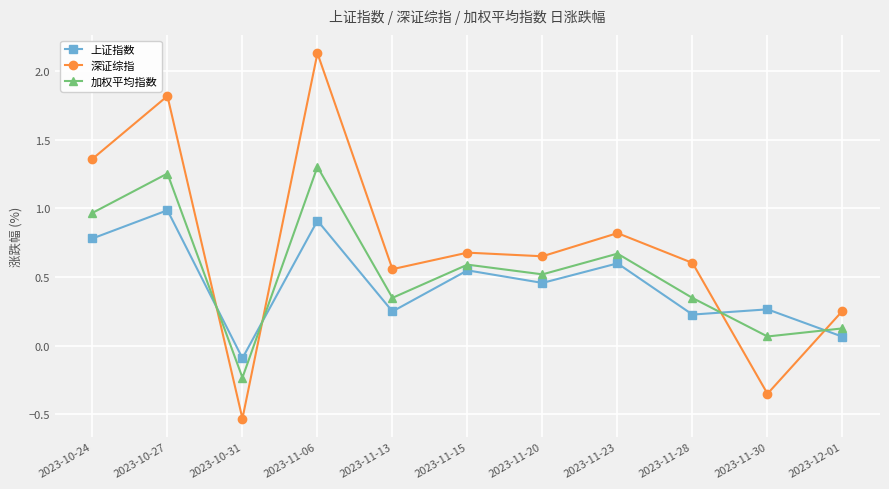

How many values in 加权平均指数 are below zero?

1